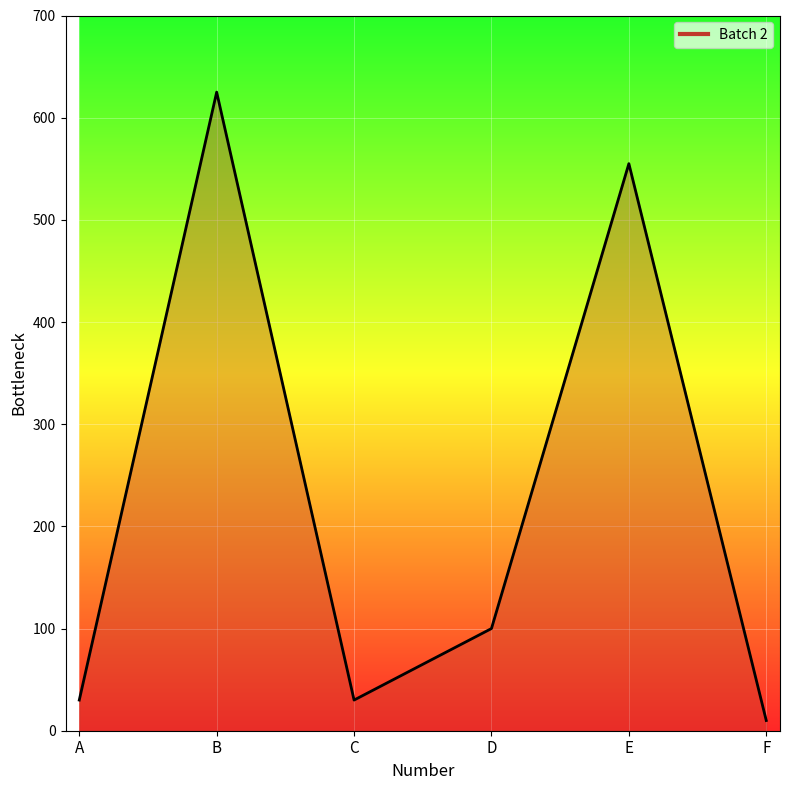

True or false: there are more than 2 points higher than both neighbors.

False